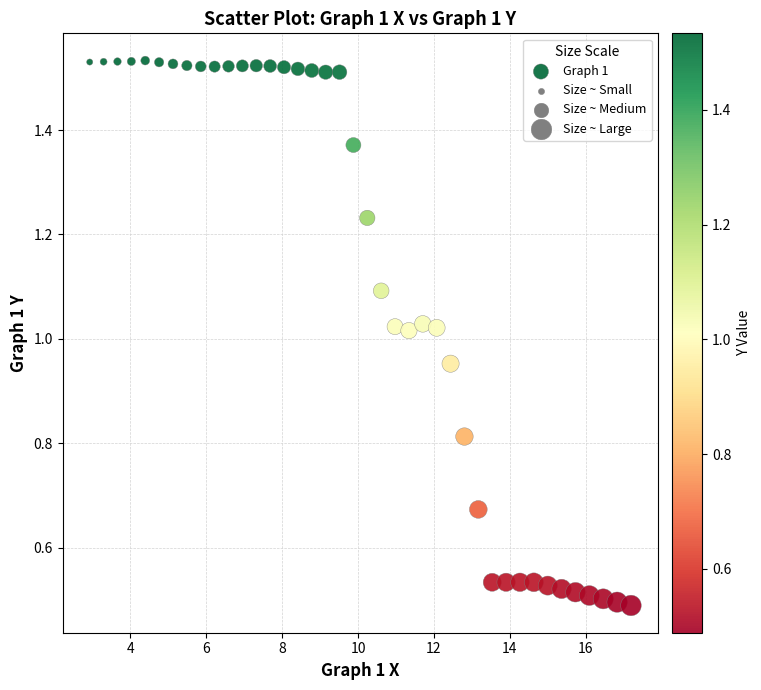

What is the range of X values (max minus min)?

14.3